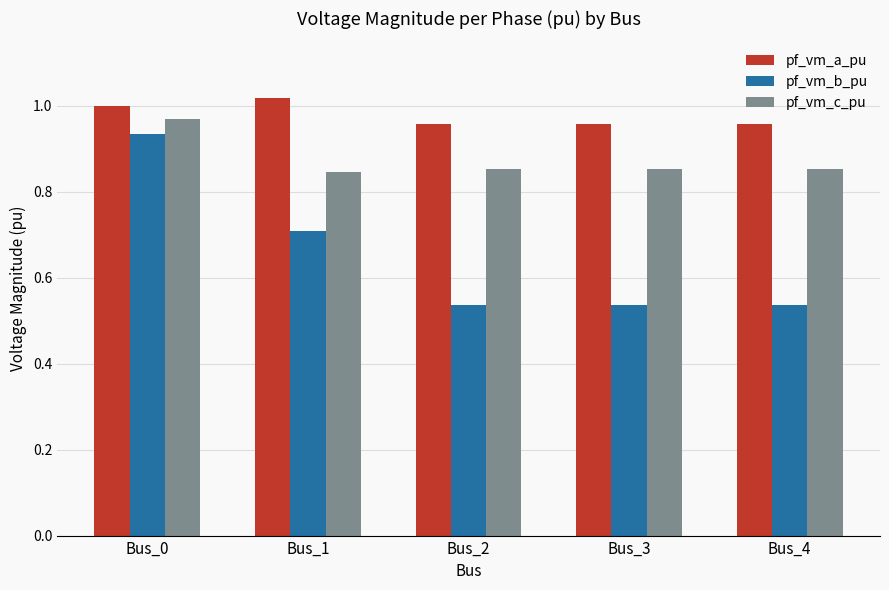

At Bus_4, list the series in order from smallest to largest.

pf_vm_b_pu, pf_vm_c_pu, pf_vm_a_pu